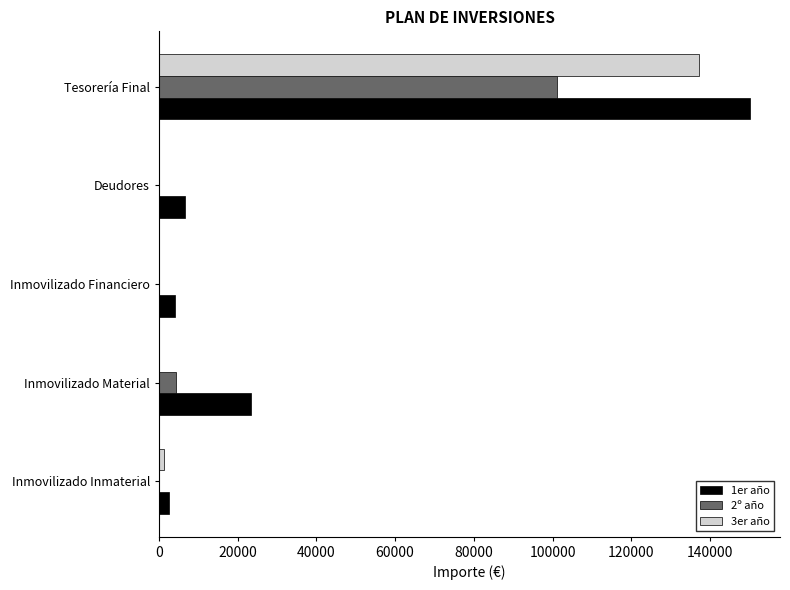

What is the sum of all 2º año values?

105344.1